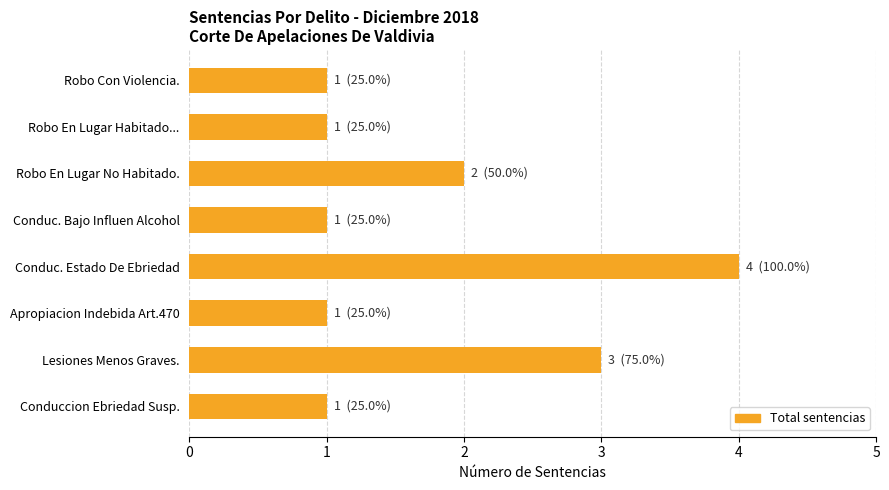

The value at Conduccion Ebriedad Susp. is 0. True or false?

False